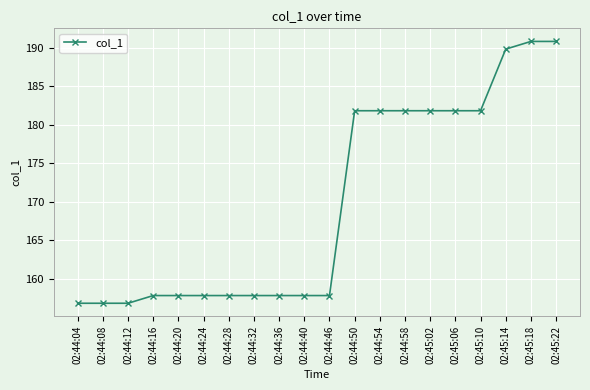

What is the label of the 19th point from the right?

02:44:08